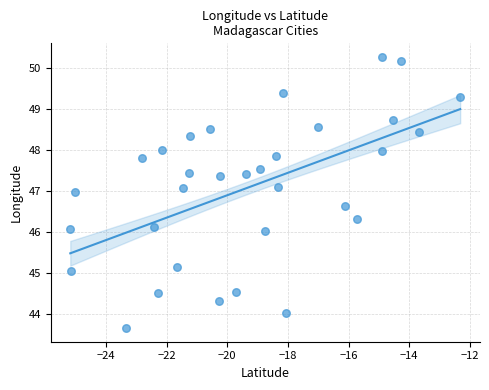

What is the range of X values (max minus min)?

12.9